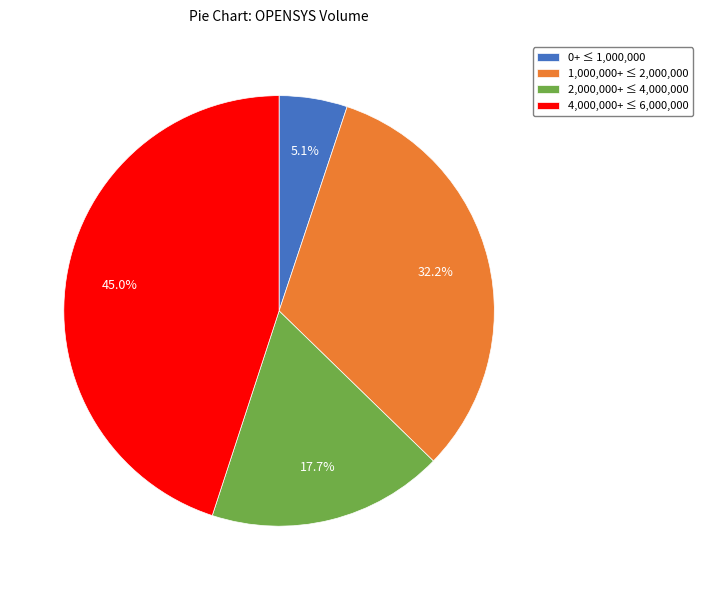

Rank the categories by value from highest to lowest.

4,000,000+ ≤ 6,000,000, 1,000,000+ ≤ 2,000,000, 2,000,000+ ≤ 4,000,000, 0+ ≤ 1,000,000